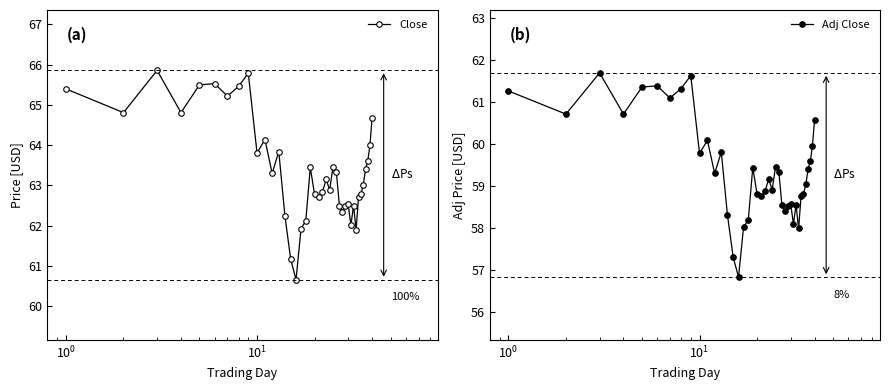

What is the greatest value displayed?

65.9